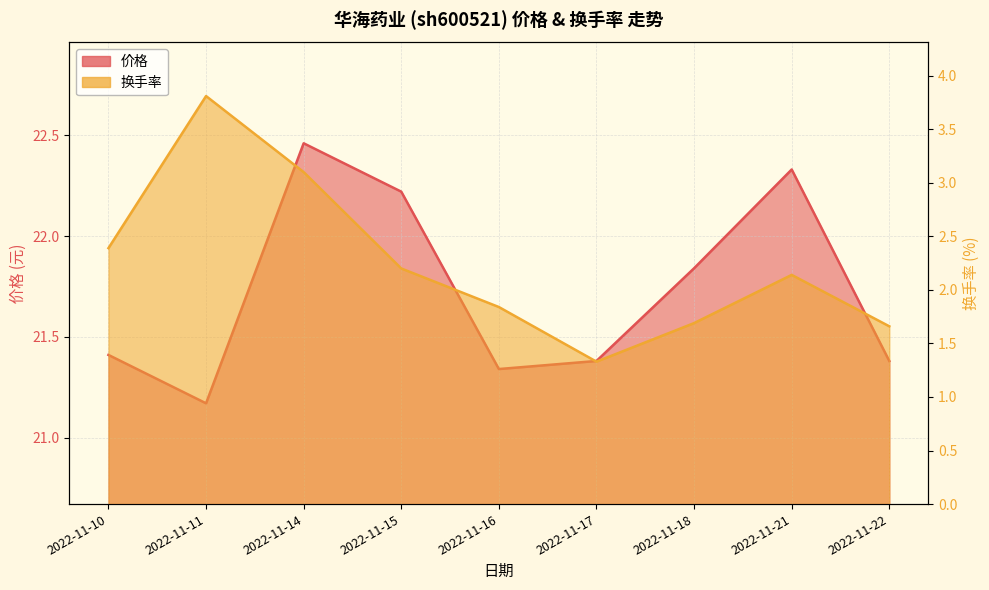

What is the sum of all 换手率 values?

20.2